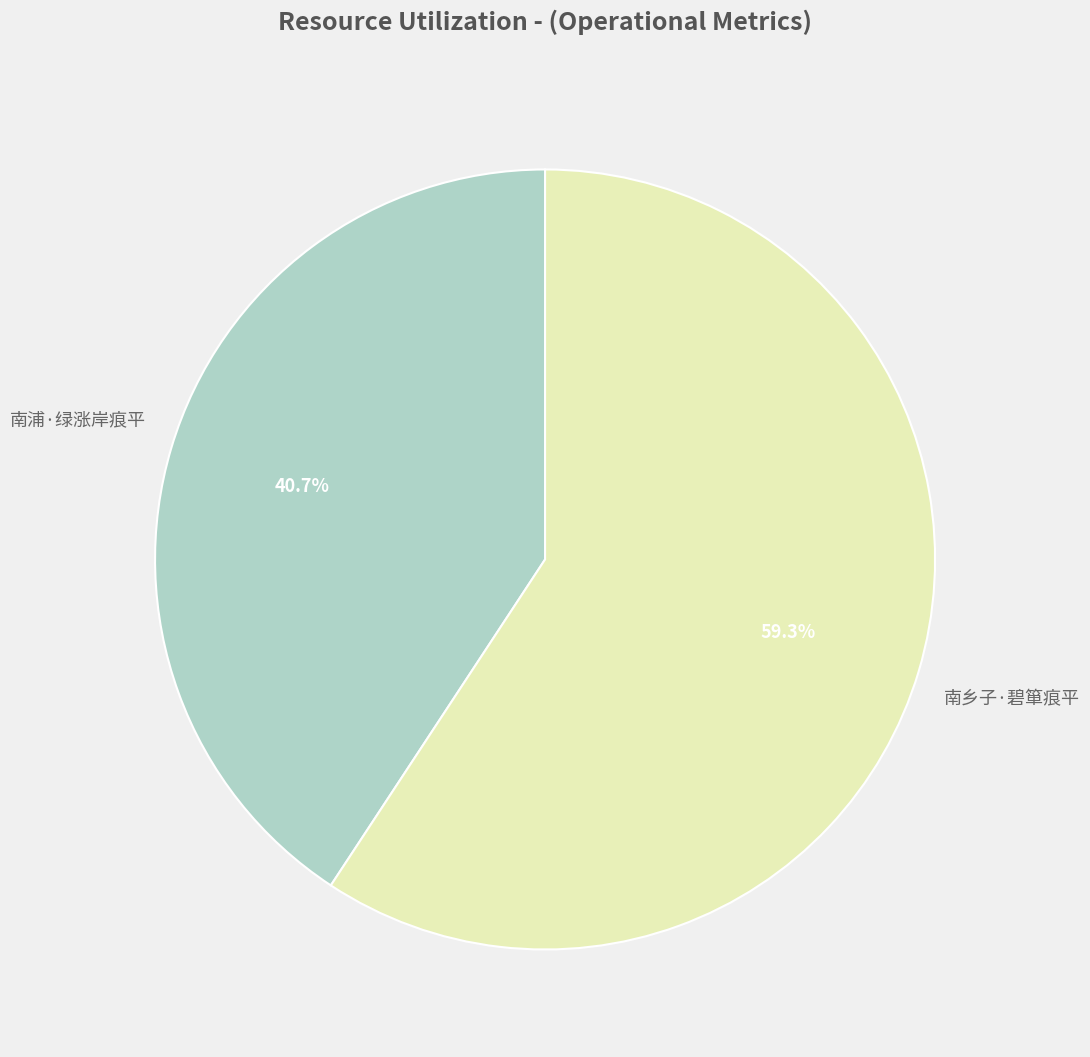

Is there any slice that represents more than half of the pie?

Yes